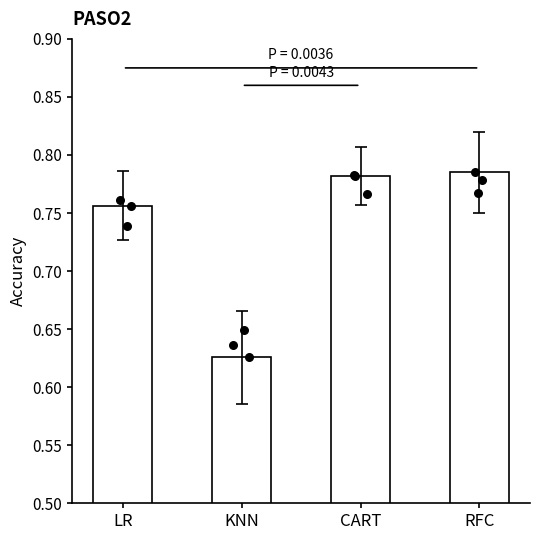

Between KNN and LR, which is larger?

LR